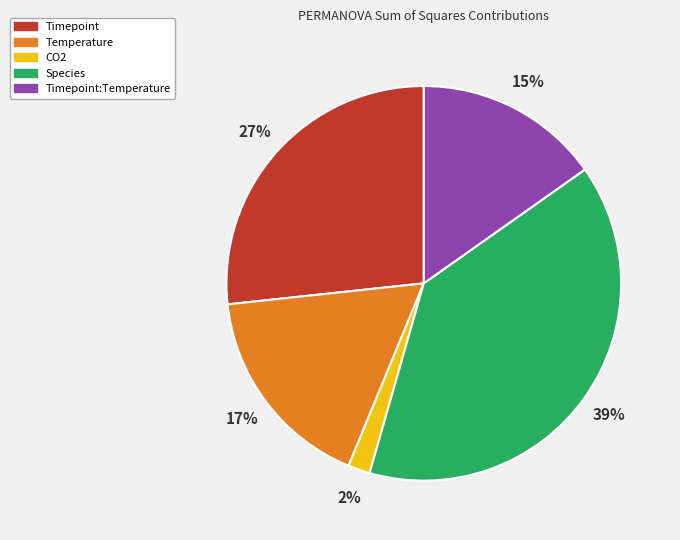

How many slices are in this pie chart?

5